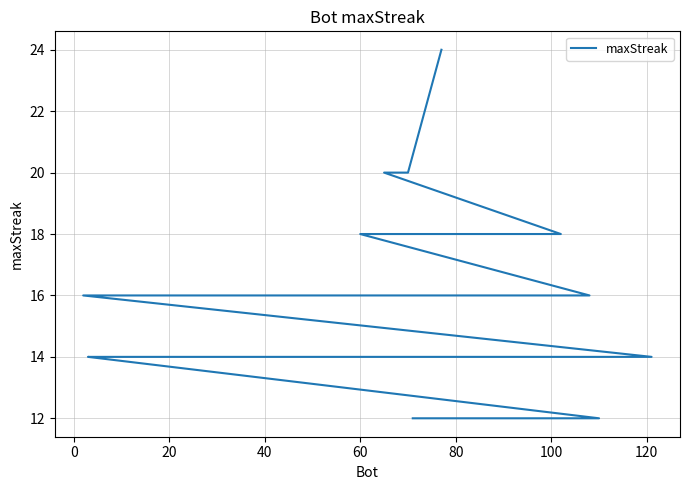

Approximately how many times larger is the value at 0 compared to 40?

1.1